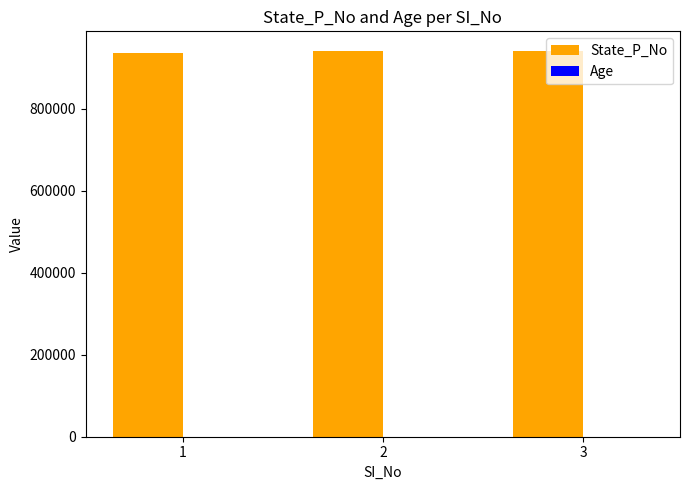

What is the sum of all State_P_No values?

2820767